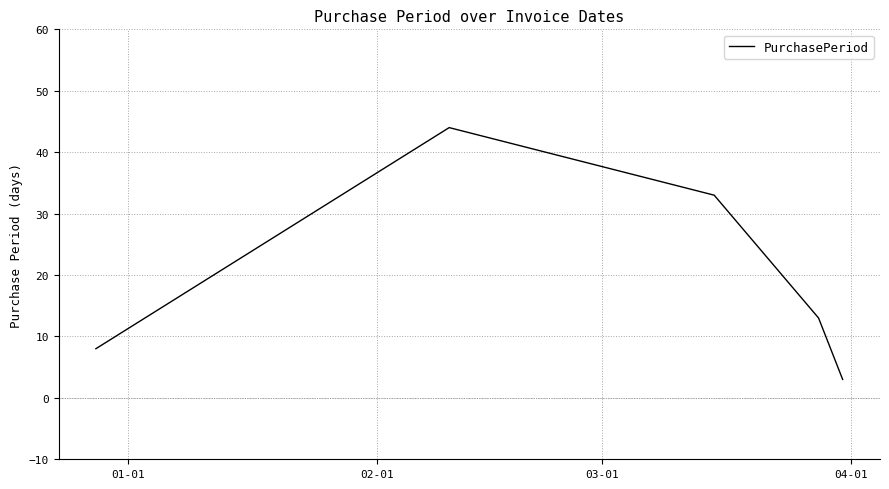

What is the difference between the second highest and second lowest values?

25